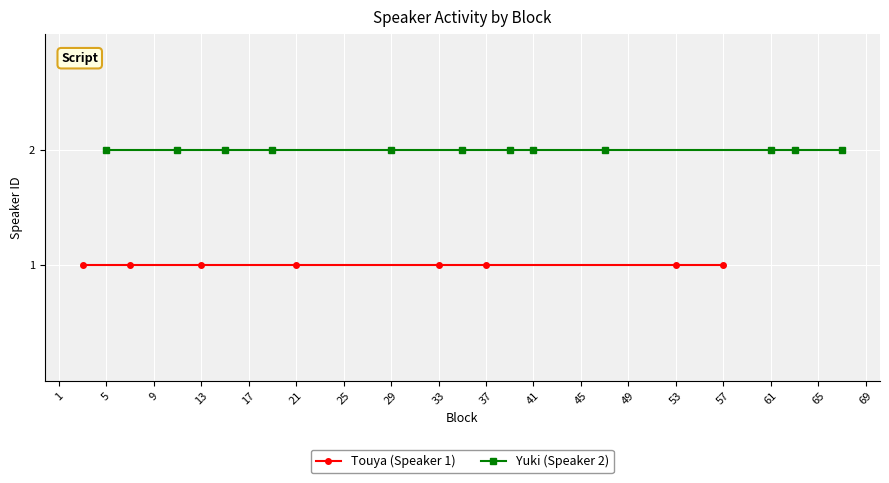

How many lines are shown in the chart?

2